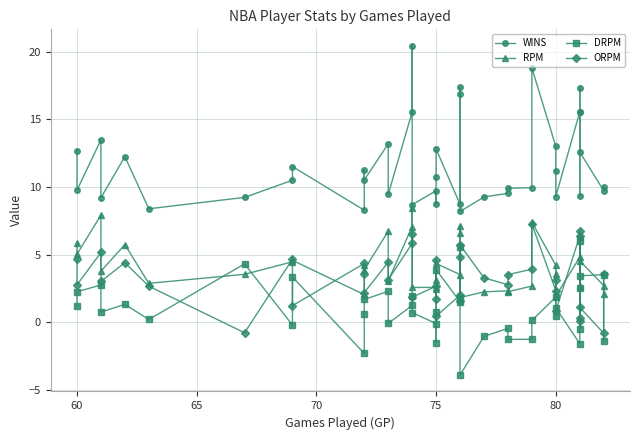

What is the maximum value for ORPM?

7.3